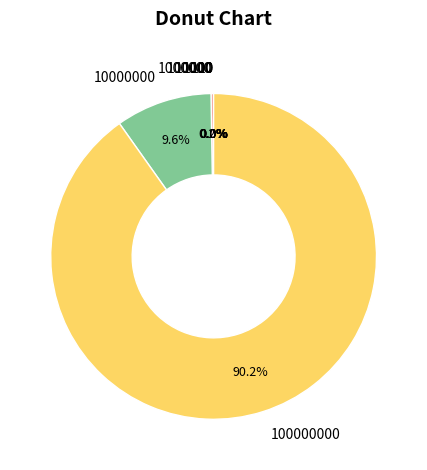

Does any single category account for the majority?

Yes